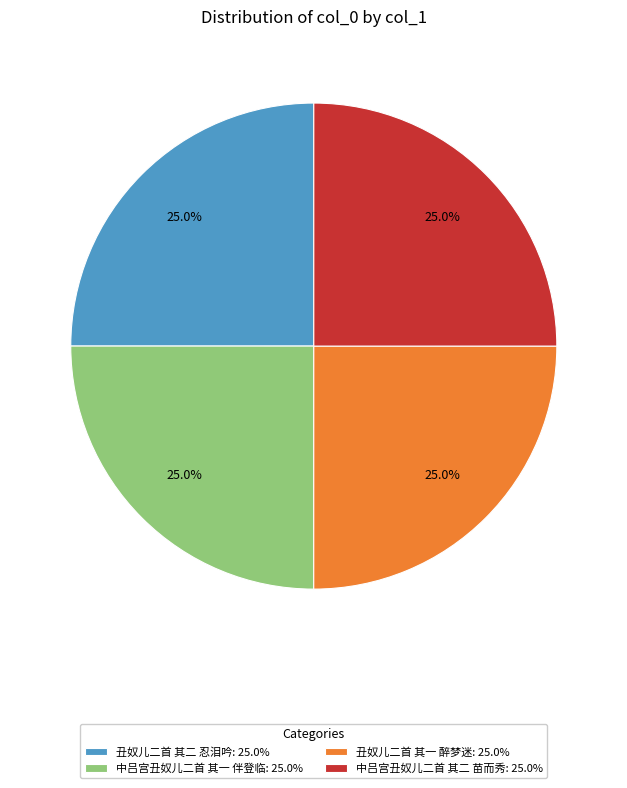

Is it true that 丑奴儿二首 其二 忍泪吟 is 31% of the pie?

False